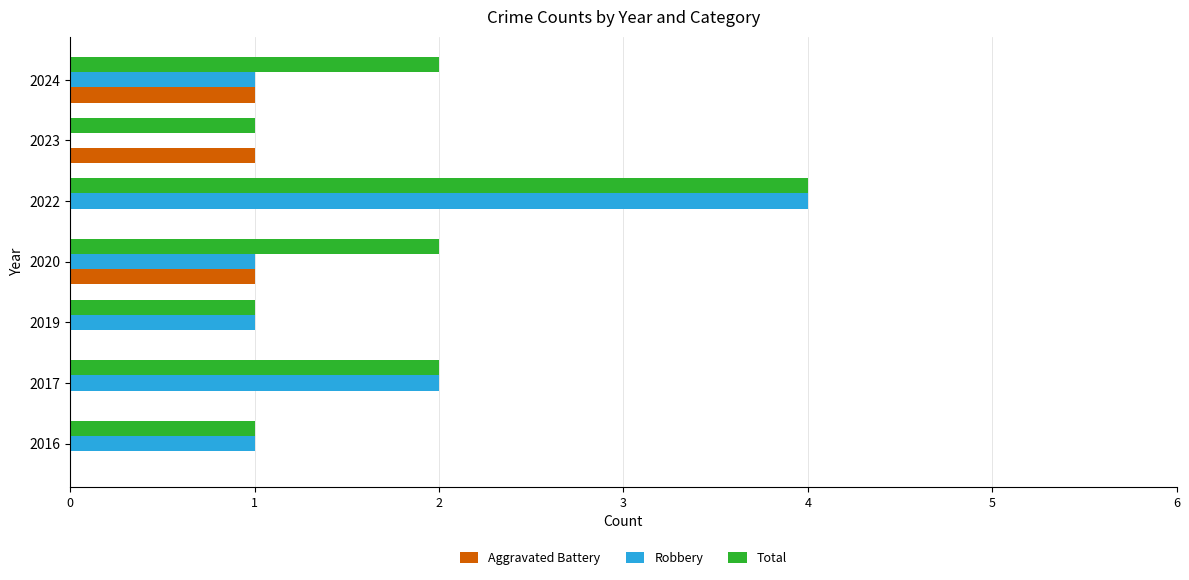

True or false: Total has a value of 1 at 2023.

True